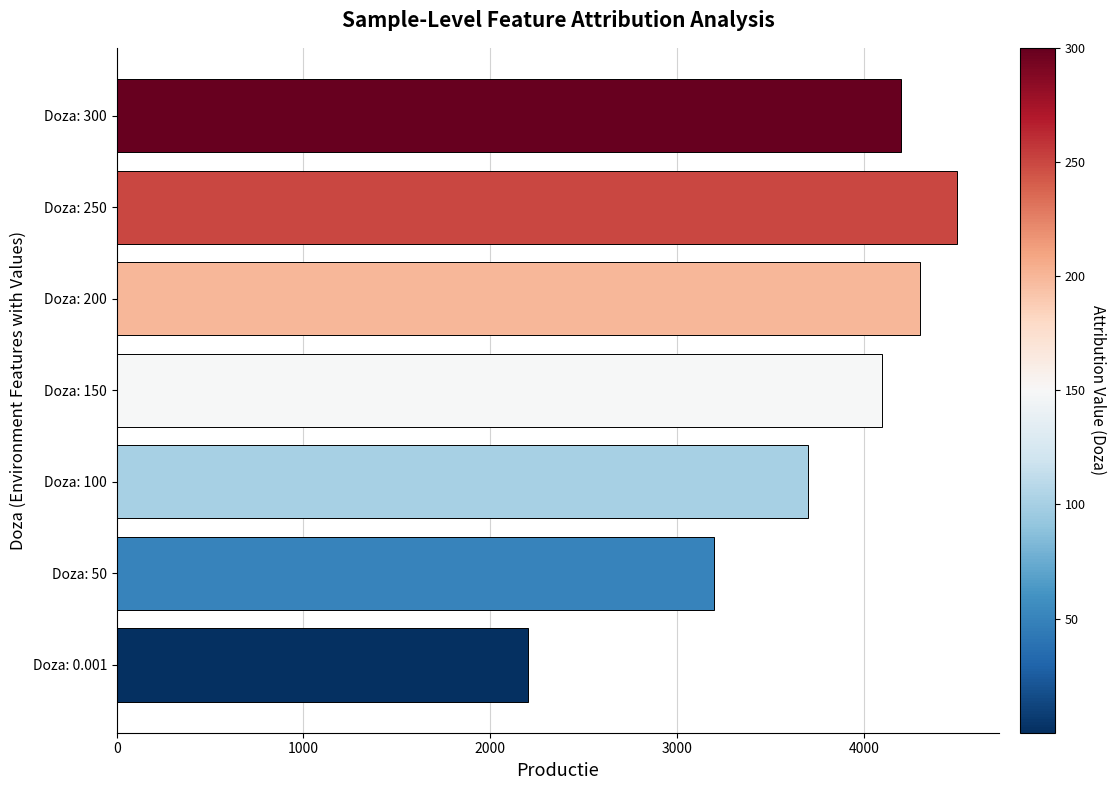

Rank the categories by value from lowest to highest.

Doza: 0.001, Doza: 50, Doza: 100, Doza: 150, Doza: 300, Doza: 200, Doza: 250